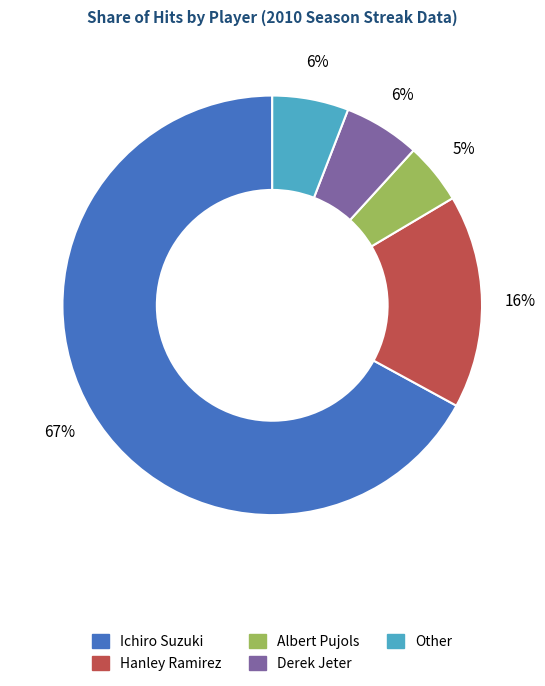

Count the number of slices in the pie.

5